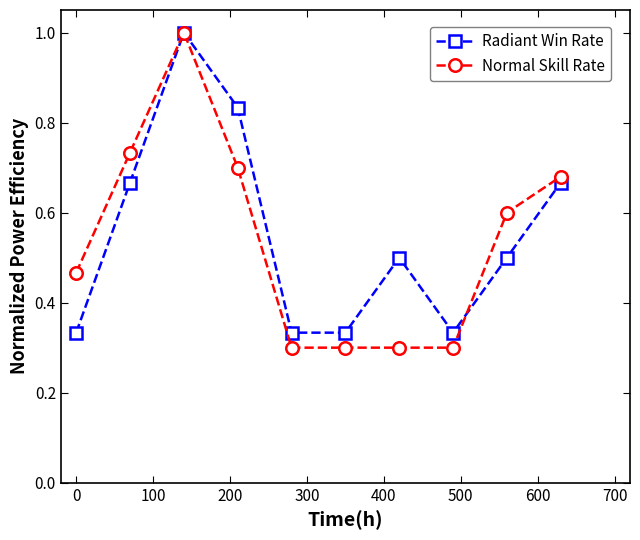

Rank the series by their average value, from lowest to highest.

Normal Skill Rate, Radiant Win Rate